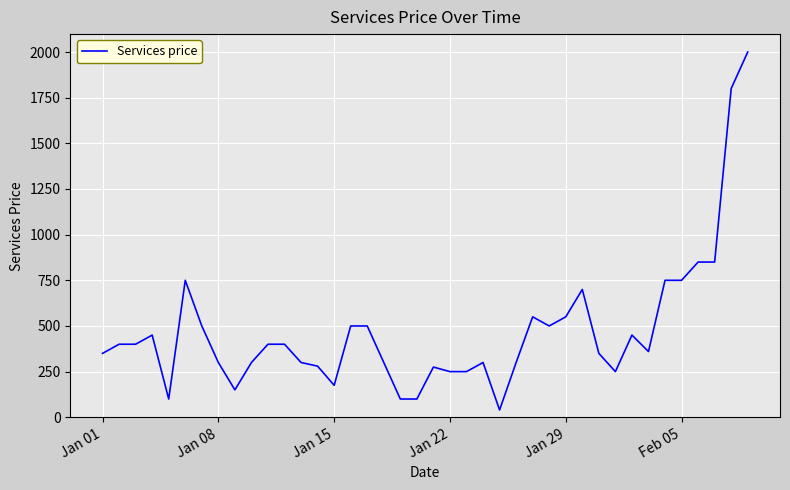

What is the difference between the maximum and minimum values?

1960